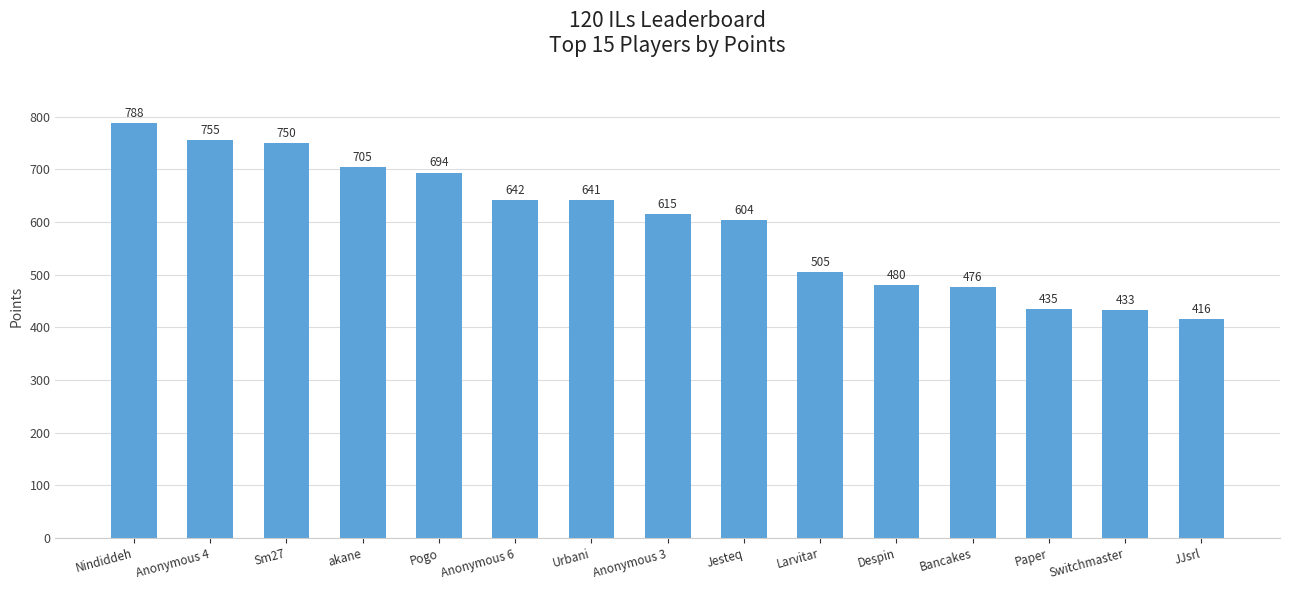

What is the average value?

596